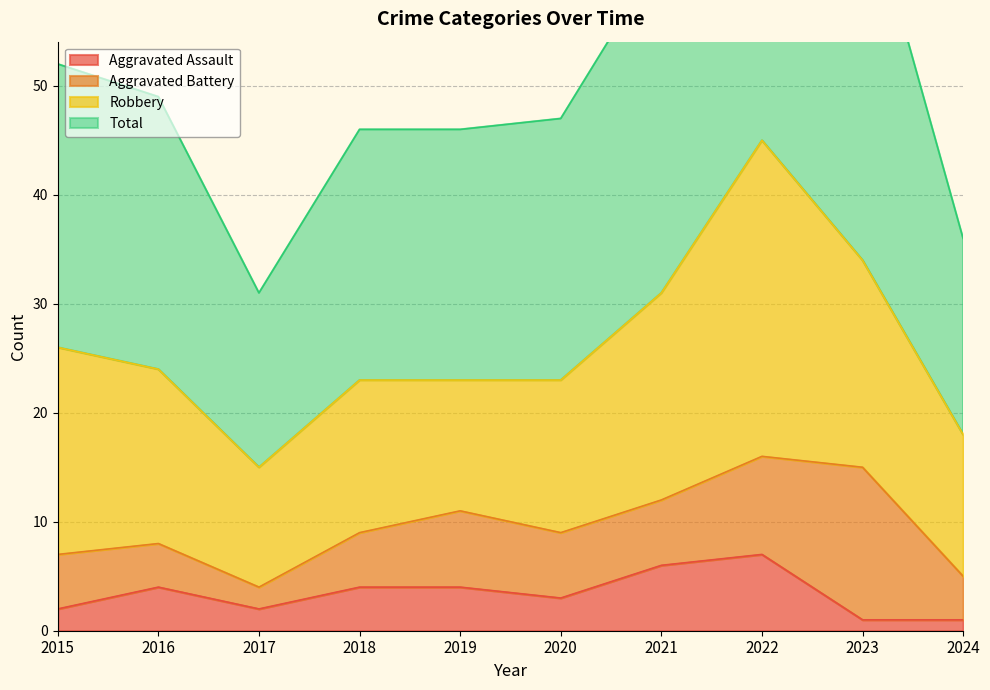

True or false: Aggravated Assault has a value of 2 at 2019.

False